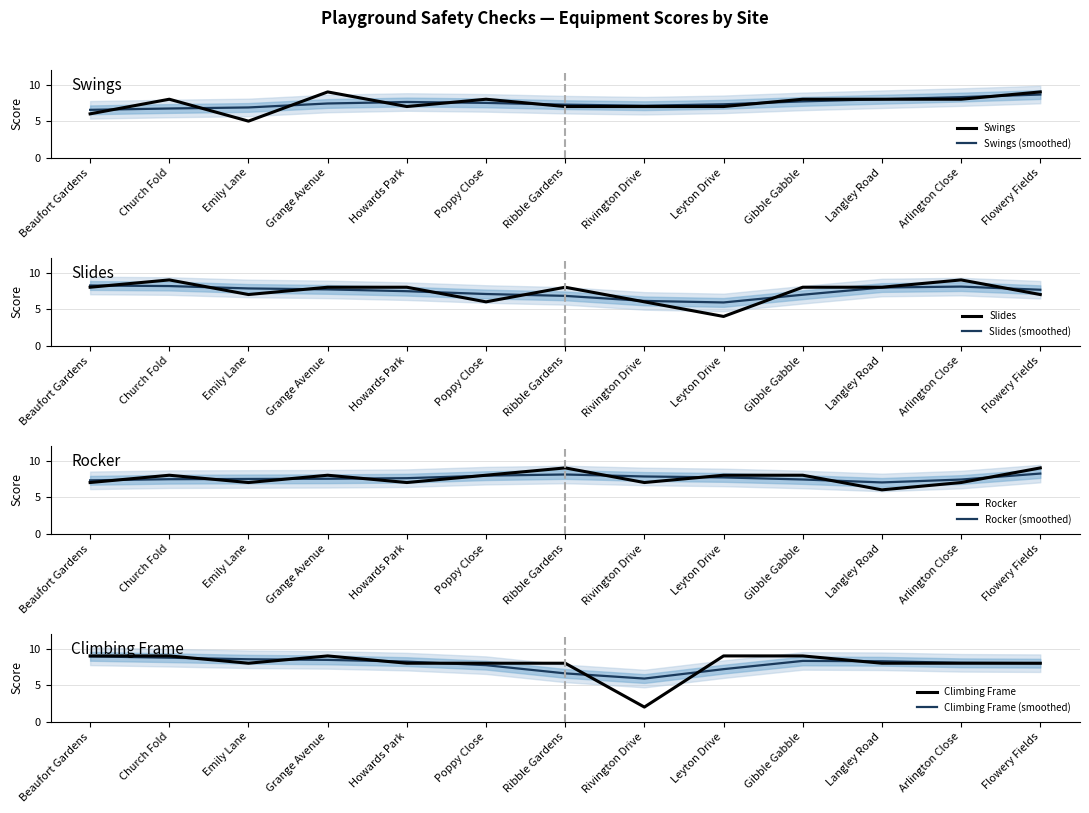

What position from the right is Ribble Gardens?

7